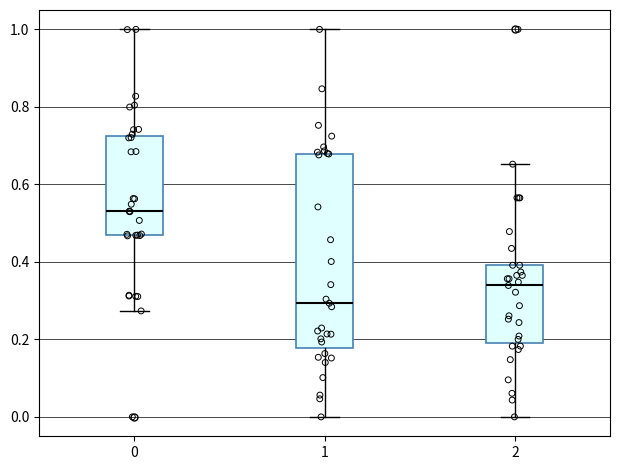

Comparing the boxes themselves (not the whiskers), which one is the tallest?

1